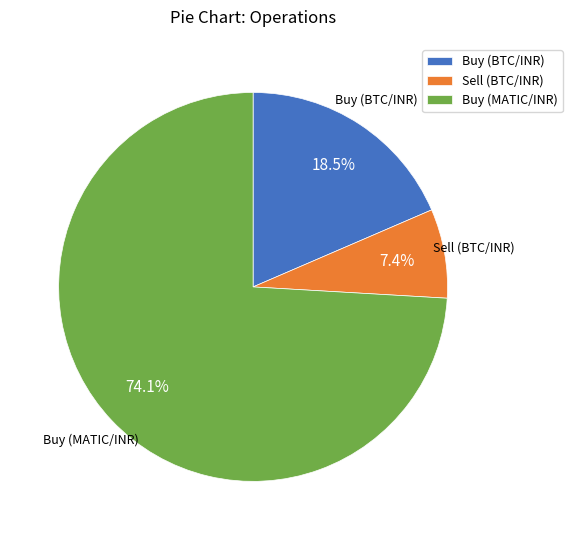

Do Sell (BTC/INR) and Buy (MATIC/INR) together represent more than half of the pie?

Yes